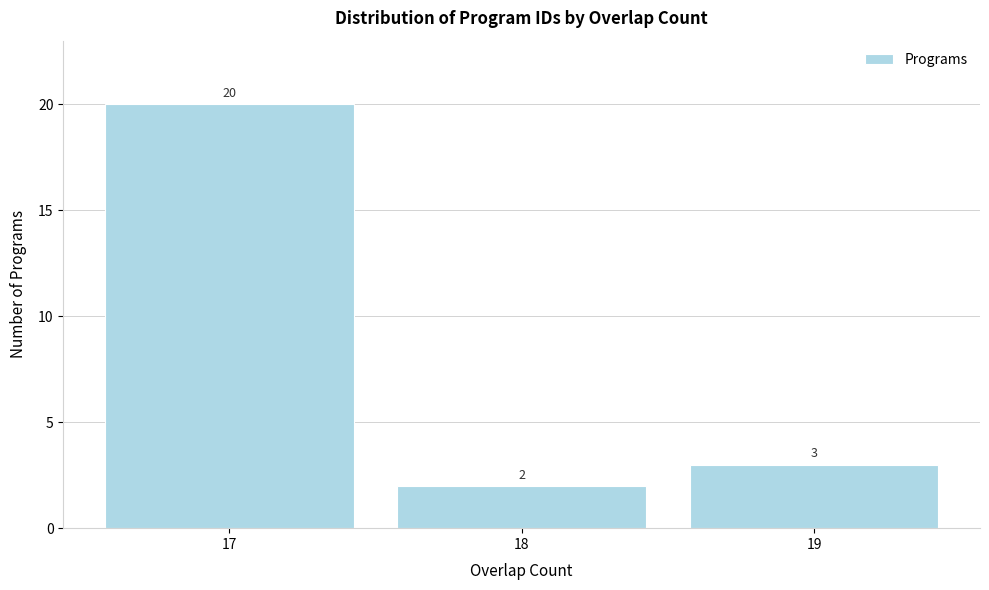

Reading left to right, what are all the values shown in this chart?

20	2	3